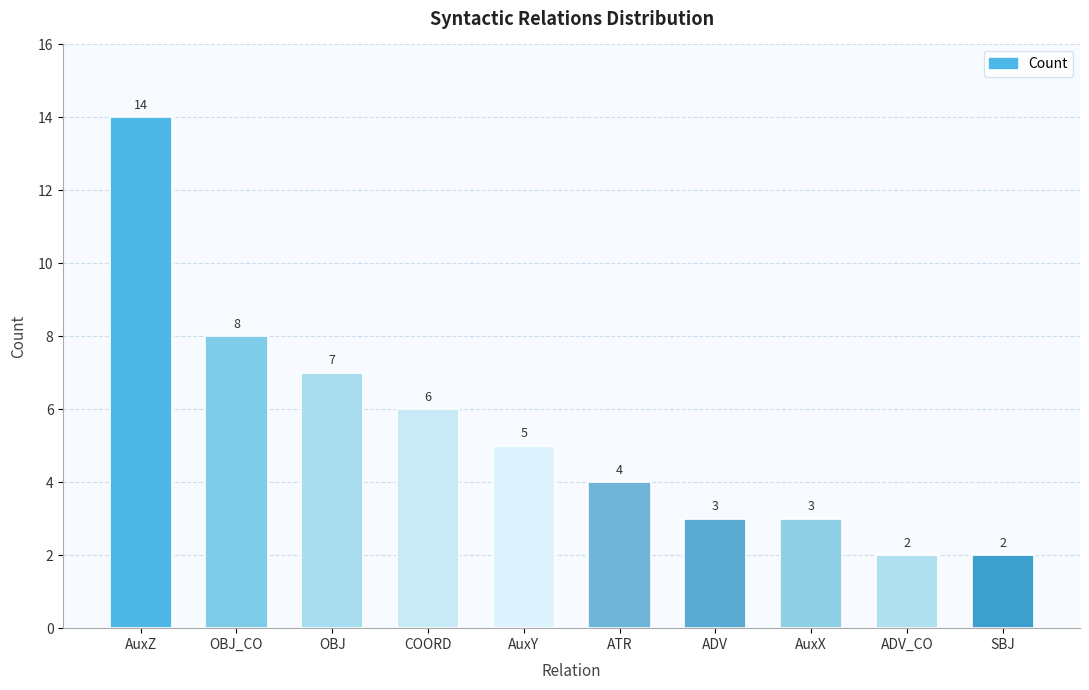

What is the average value?

5